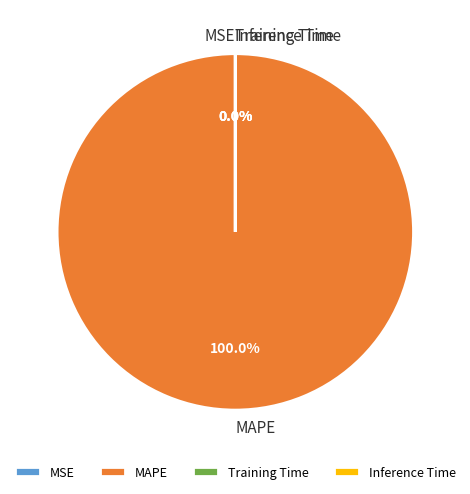

What is the majority slice?

MAPE